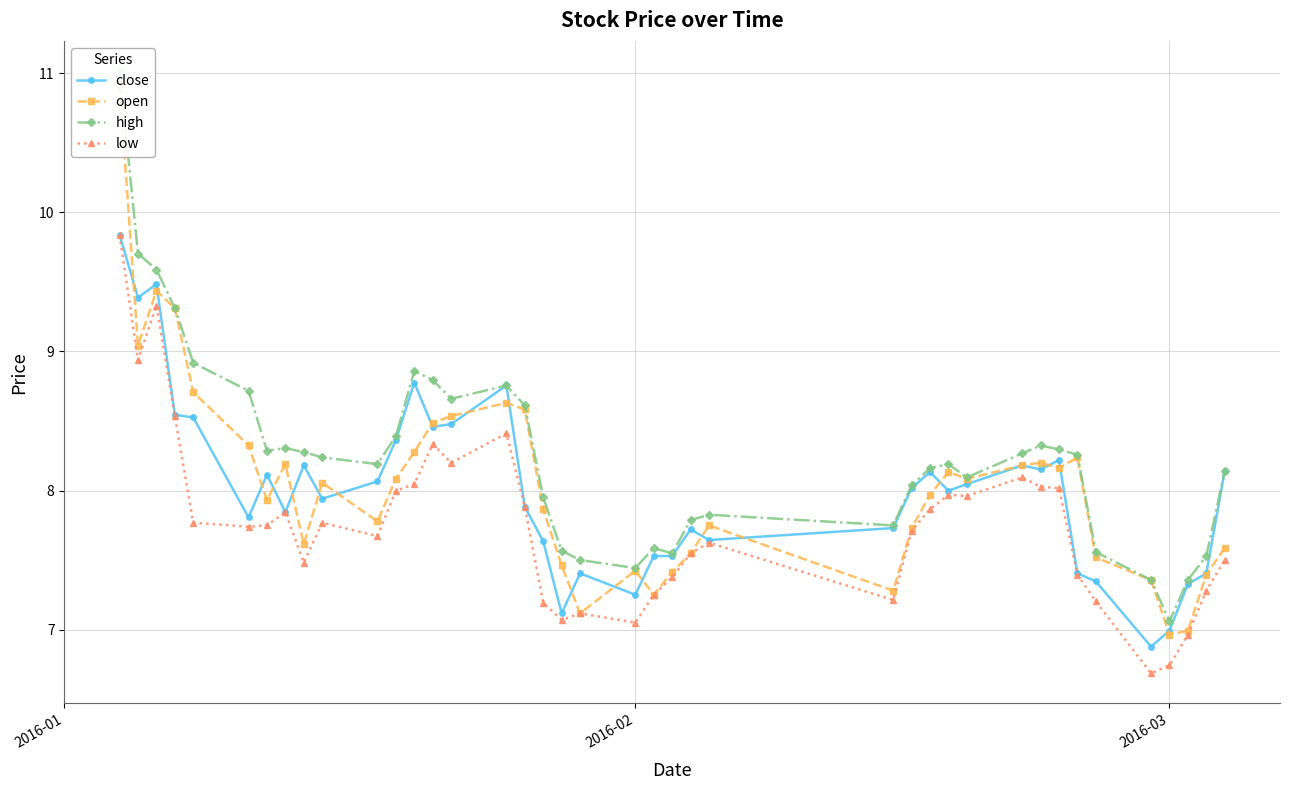

What is the minimum value for close?

6.9